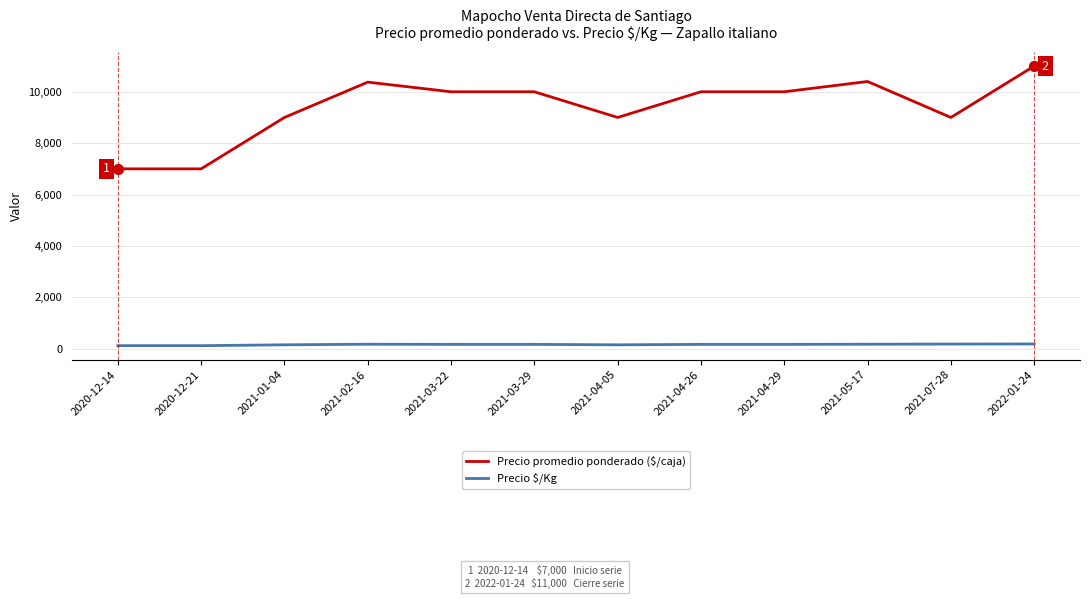

Between 2021-01-04 and 2021-03-29, which series saw the biggest shift?

Precio promedio ponderado ($/caja)